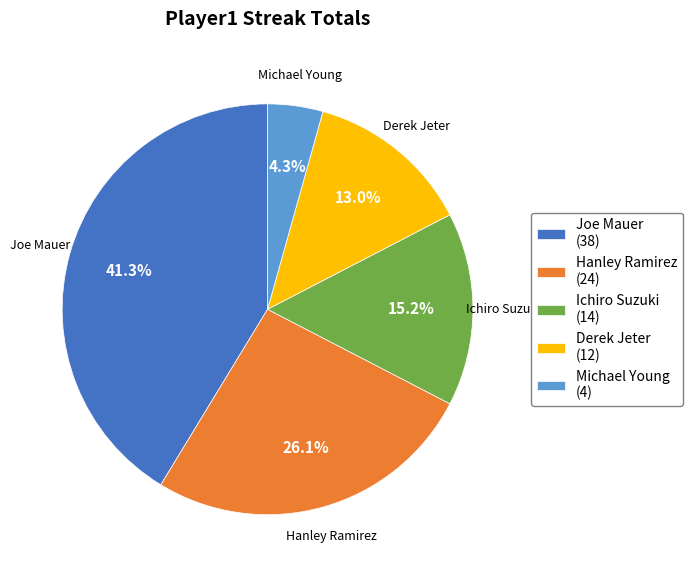

What percentage is NOT represented by Ichiro Suzuki (14)?

84.8%